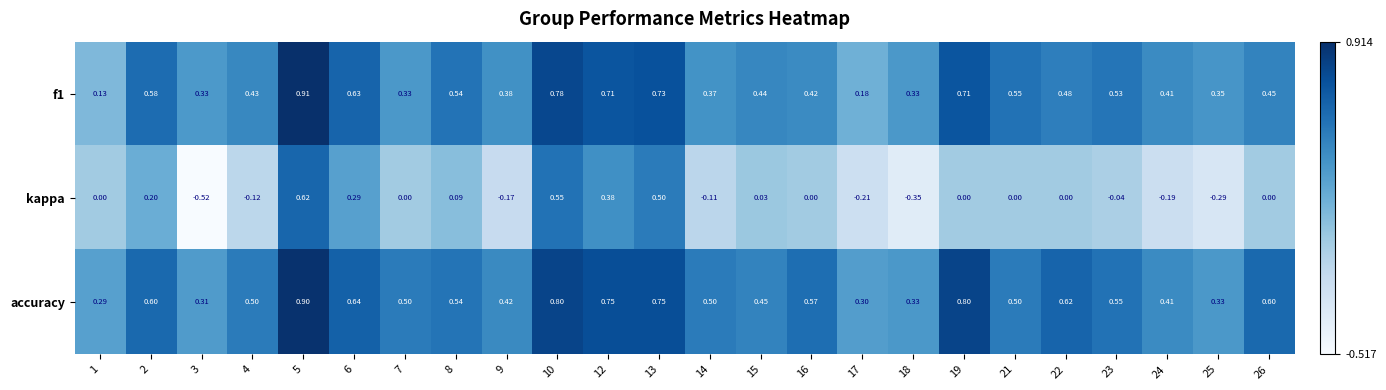

Is the value of f1 at 2 greater than the value of kappa at 19?

Yes